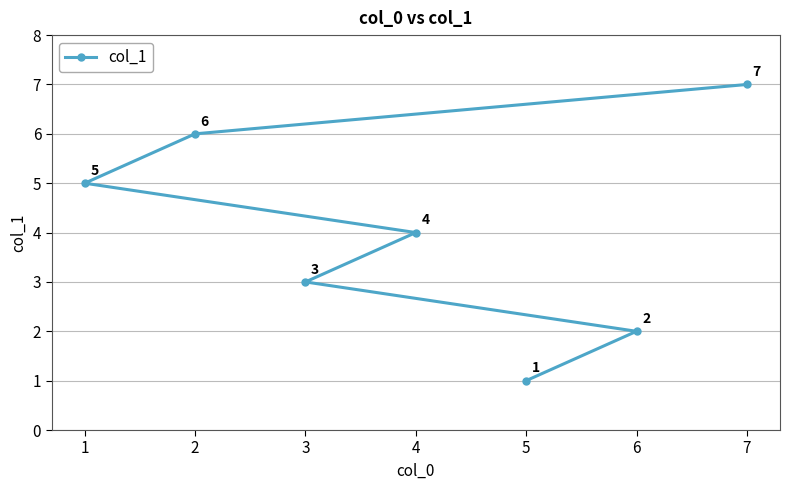

List the labels in order of value, largest first.

7, 2, 1, 4, 3, 6, 5